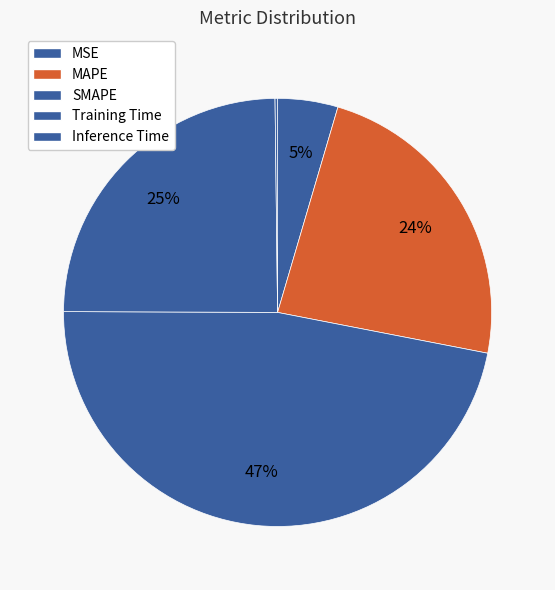

The SMAPE slice represents 47% of the pie. True or false?

True